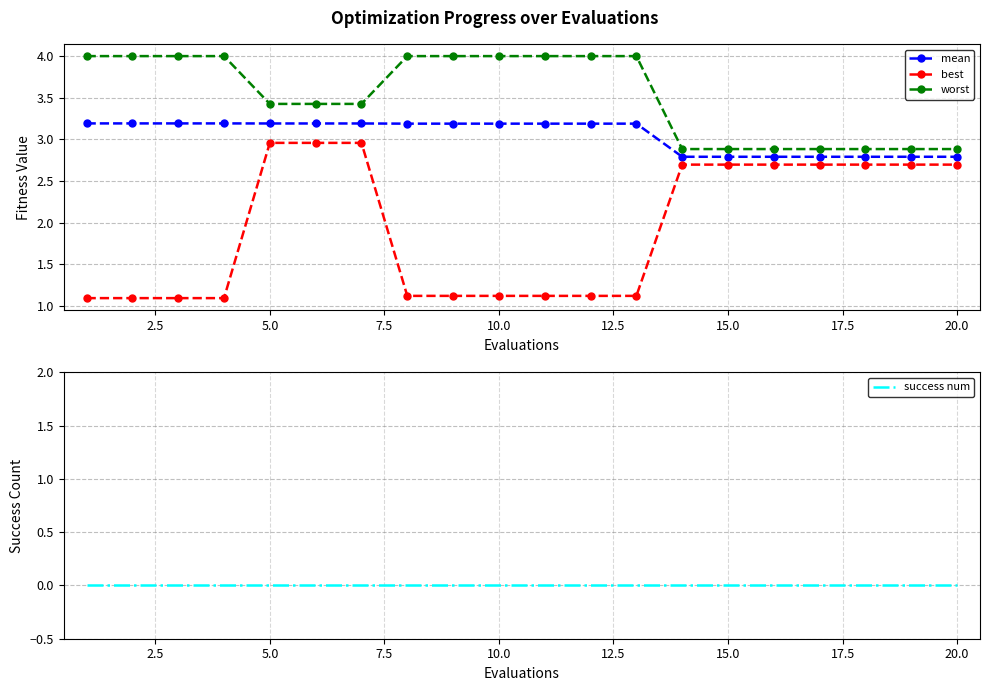

True or false: best and mean cross at least once.

False